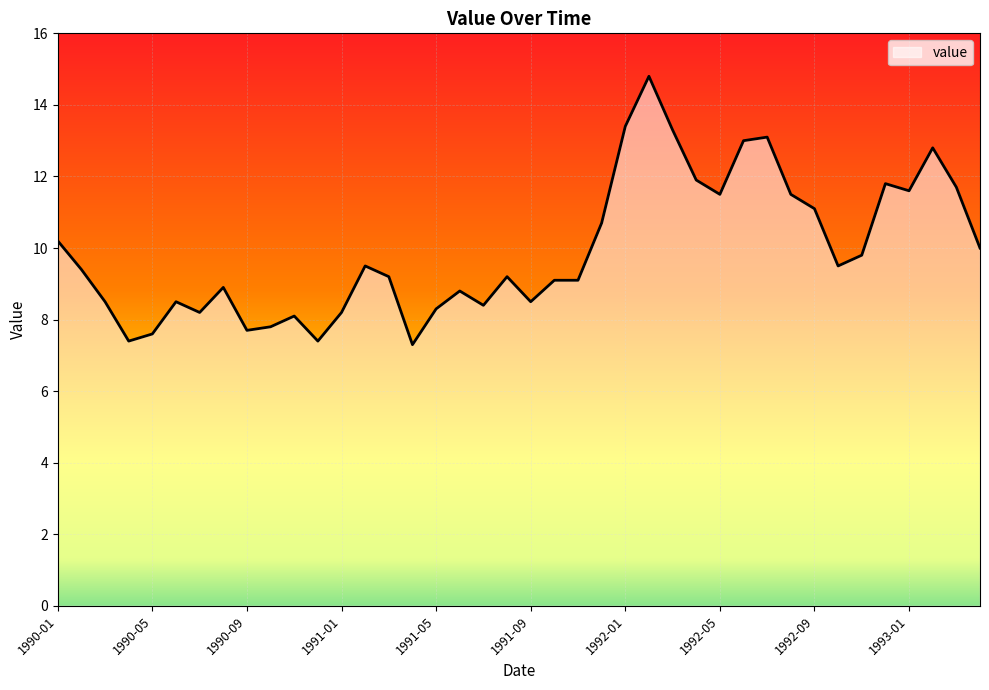

What is the difference between the values at 1992-03 and 1990-07?

5.1